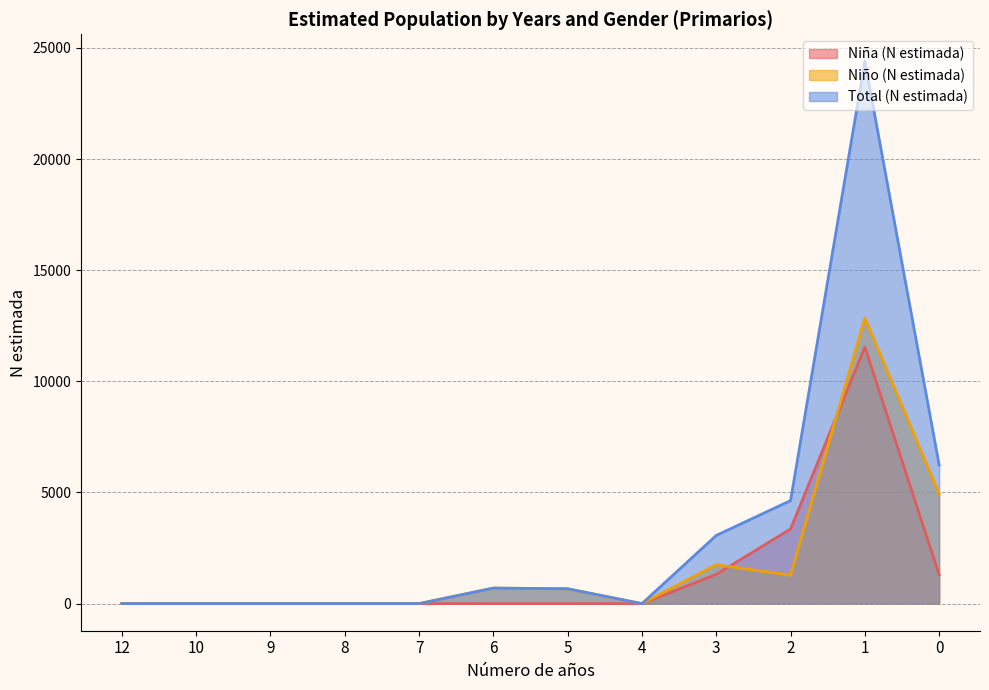

At which category is the sum across all series the highest?

1